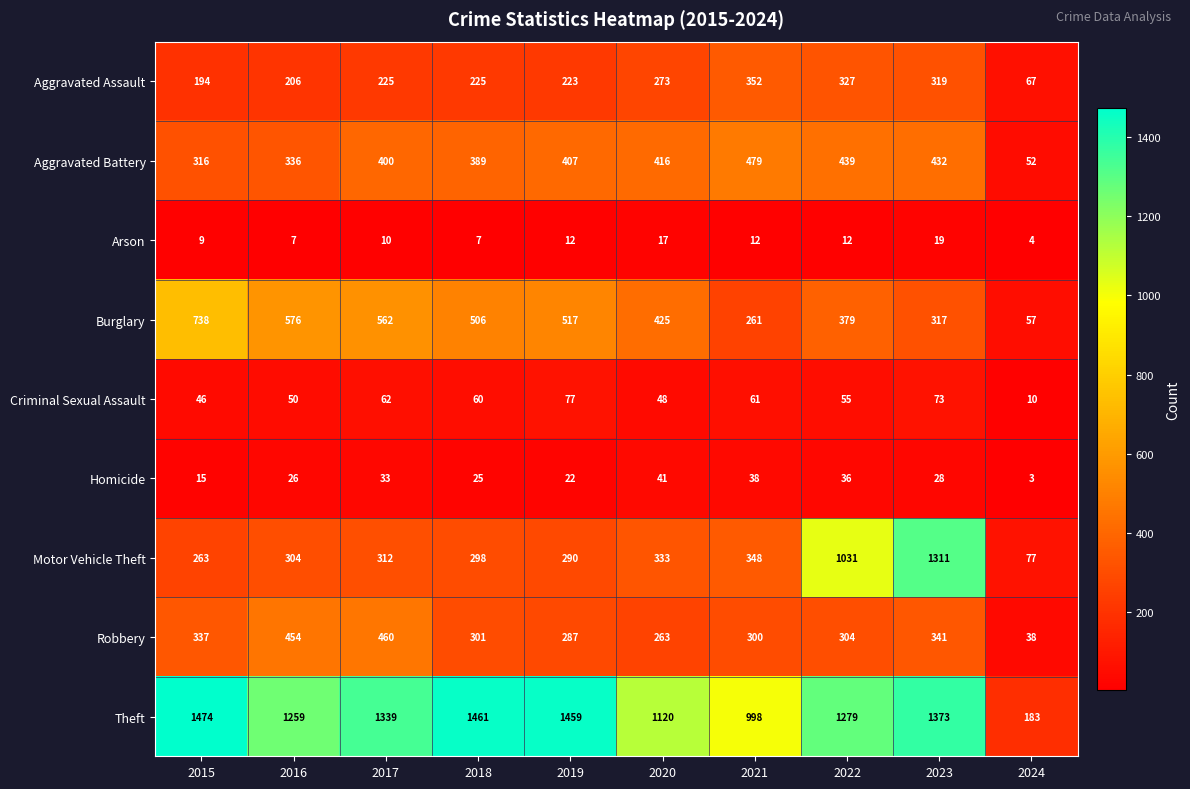

What is the difference between the highest and lowest values at 2024?

180